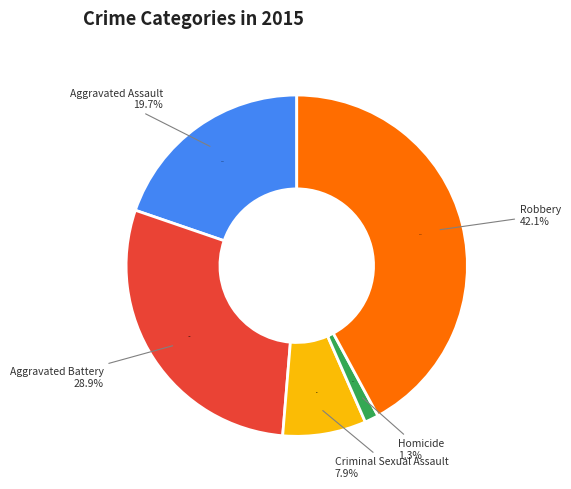

What is the smallest slice in the pie chart?

Homicide